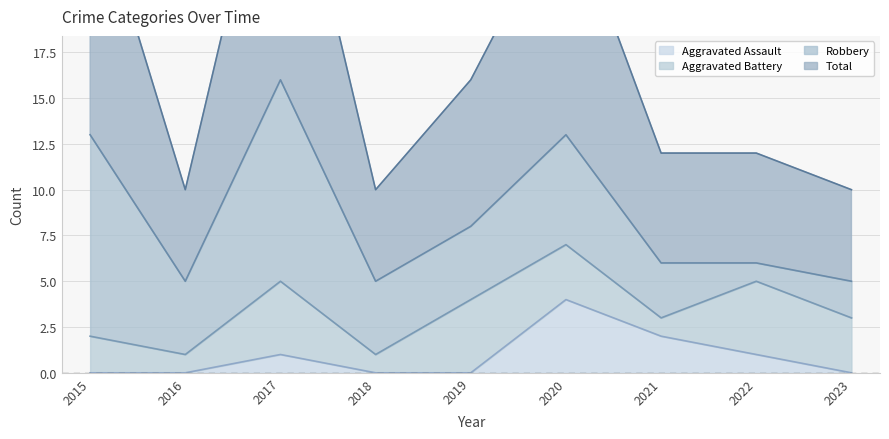

Rank the categories by Total value from highest to lowest.

2017, 2015, 2020, 2019, 2021, 2022, 2016, 2018, 2023